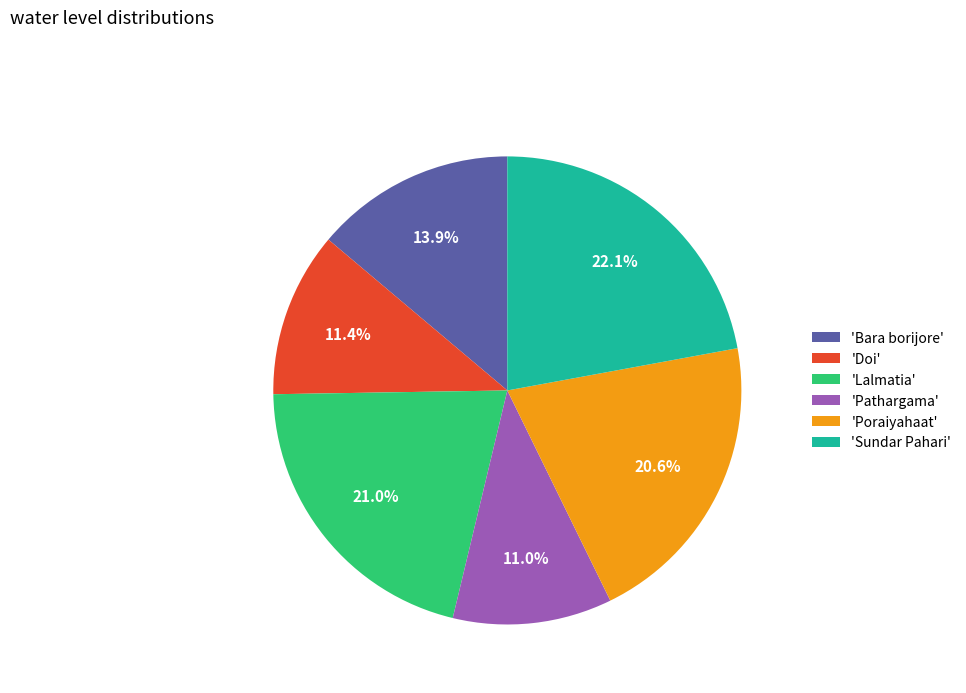

How many segments does this pie chart have?

6